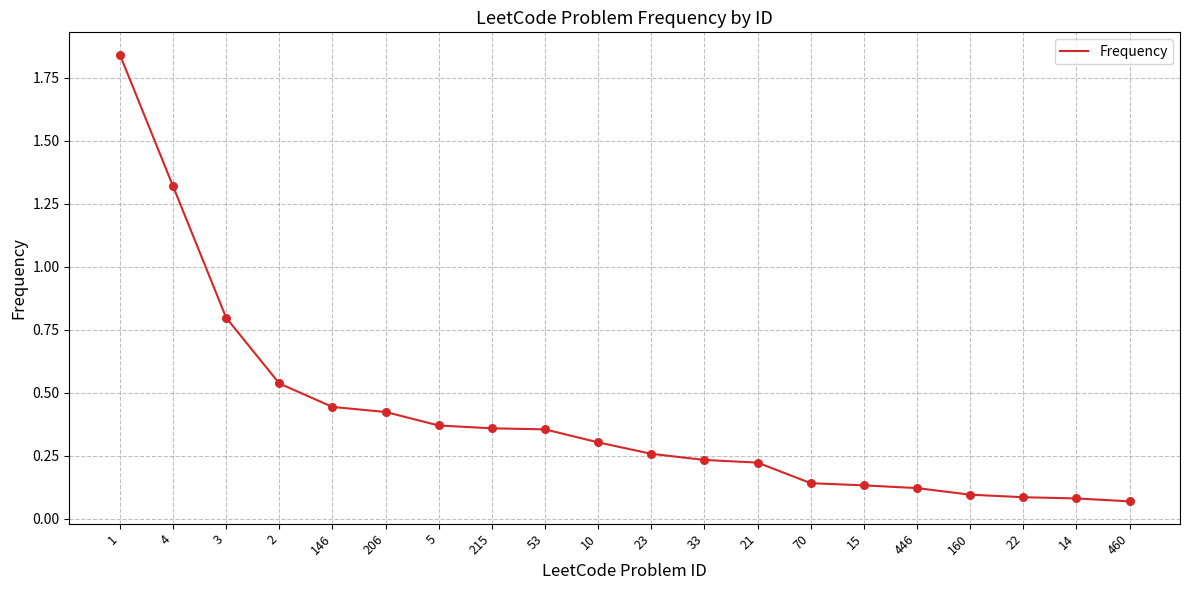

Between 460 and 33, which is larger?

33